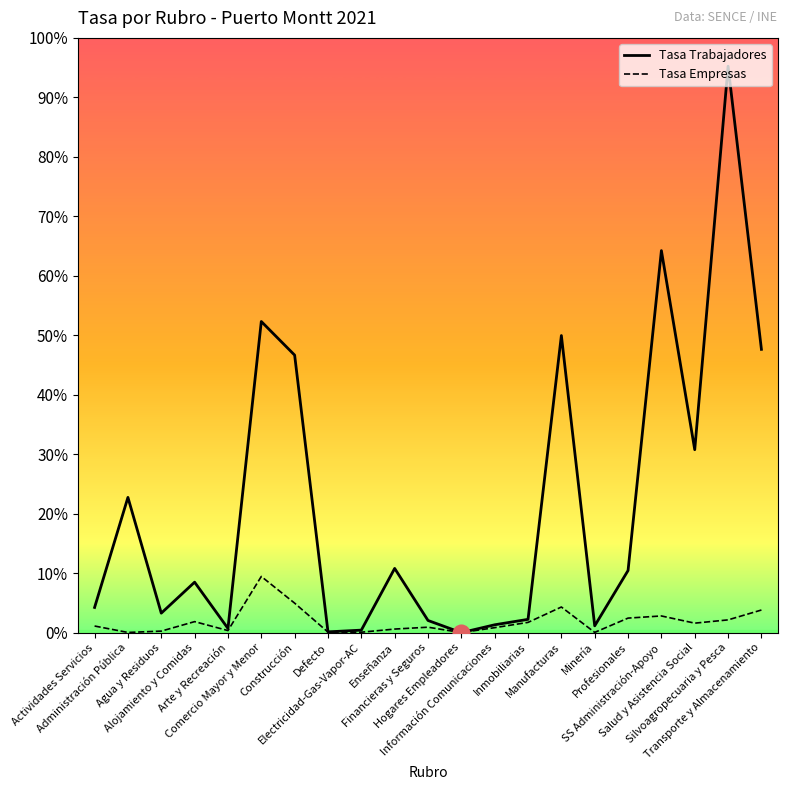

Between which two adjacent categories do Tasa Empresas and Tasa Trabajadores first intersect?

Financieras y Seguros and Hogares Empleadores